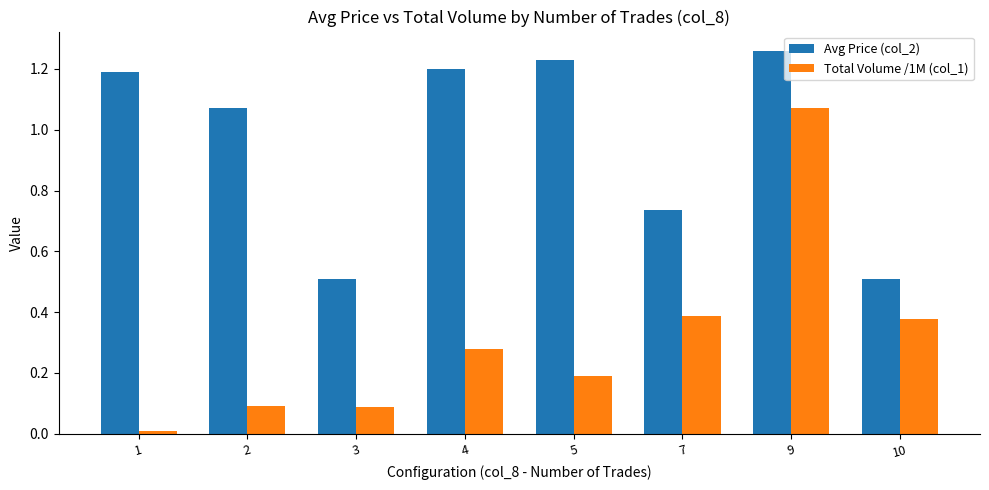

List the series in order of their peak value, highest first.

Avg Price (col_2), Total Volume /1M (col_1)